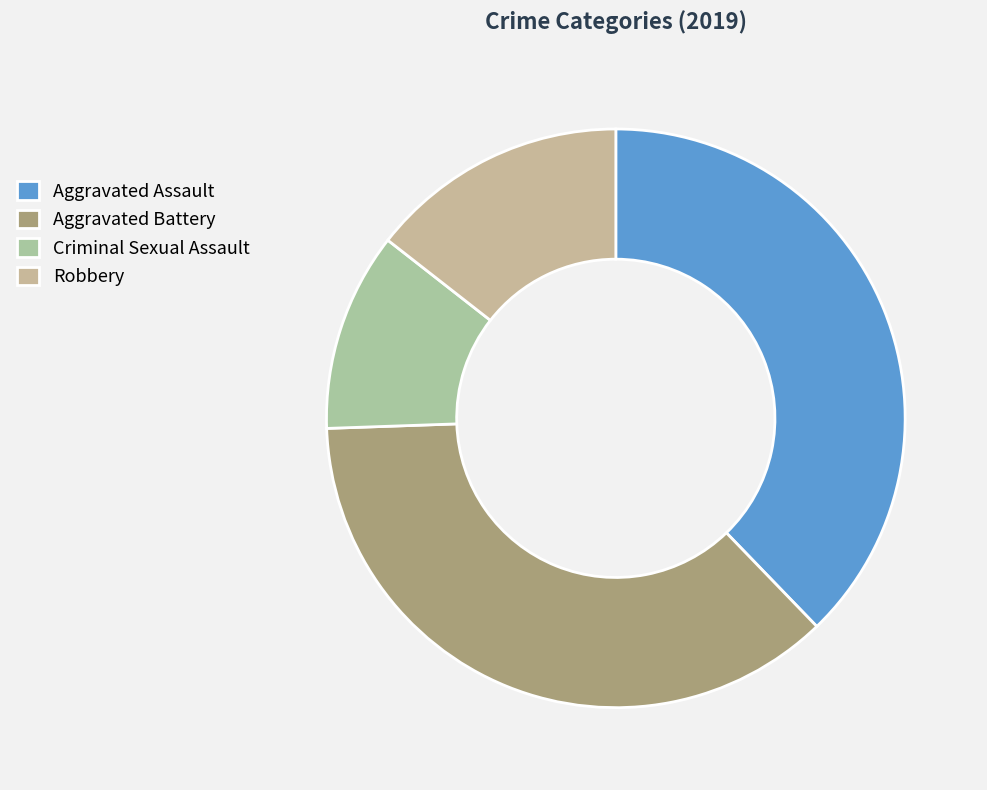

Between Robbery and Aggravated Assault, which is larger?

Aggravated Assault